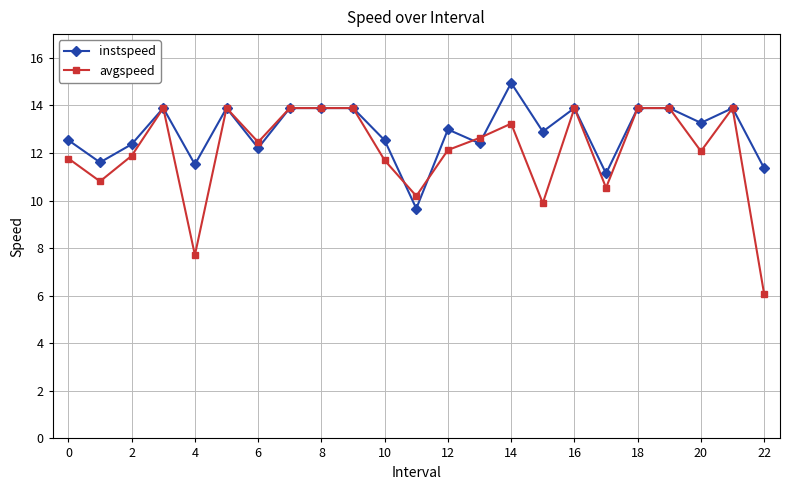

Rank the series by their maximum value, from highest to lowest.

instspeed, avgspeed